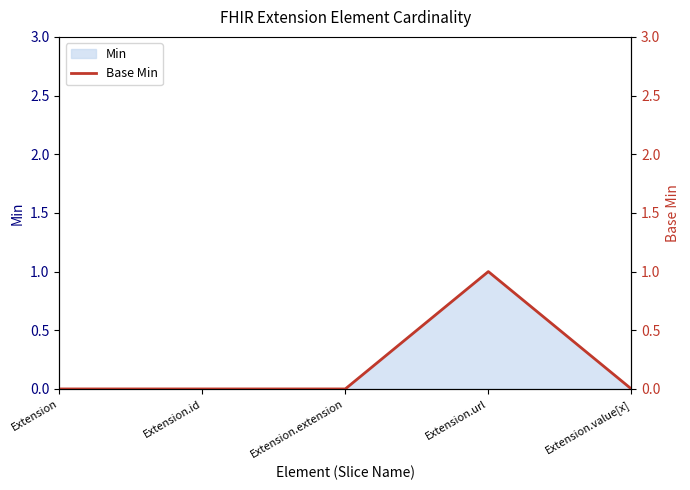

List the labels in order of value, largest first.

Extension.url, Extension, Extension.id, Extension.extension, Extension.value[x]